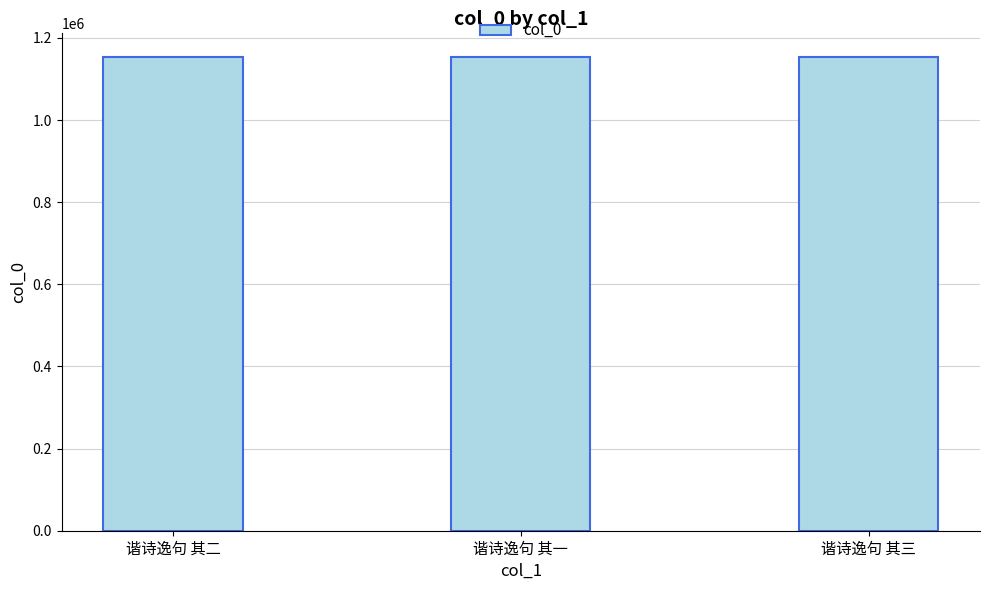

True or false: the data shows 711042 at 谐诗逸句 其一.

False